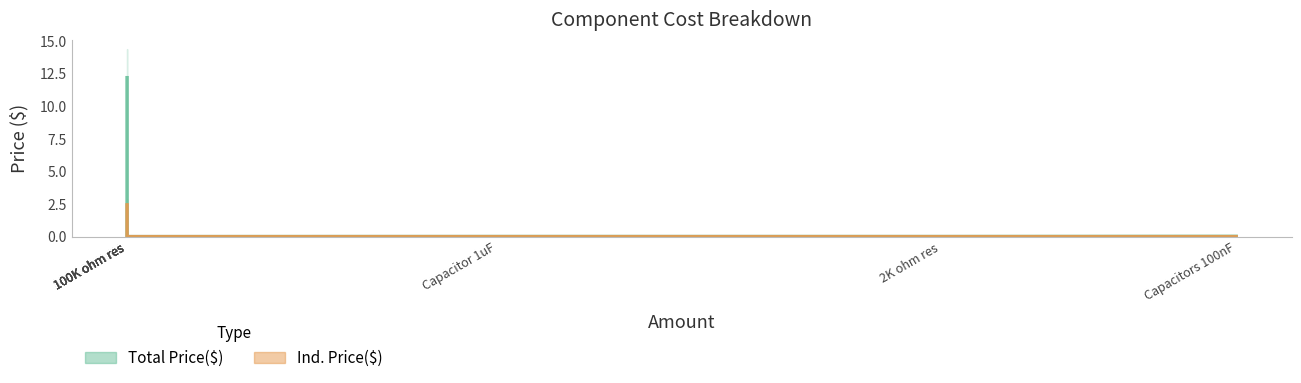

What is the label of the 4th point from the right?

100K ohm res